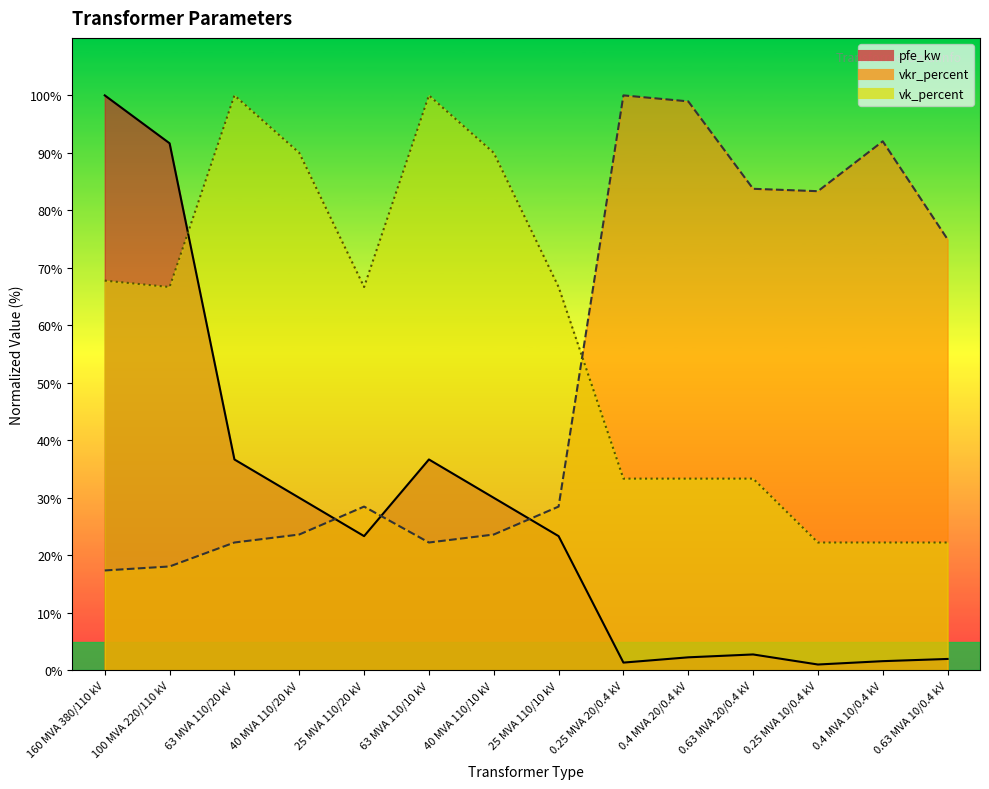

After their last crossing, which series has the higher values: vk_percent or pfe_kw?

vk_percent